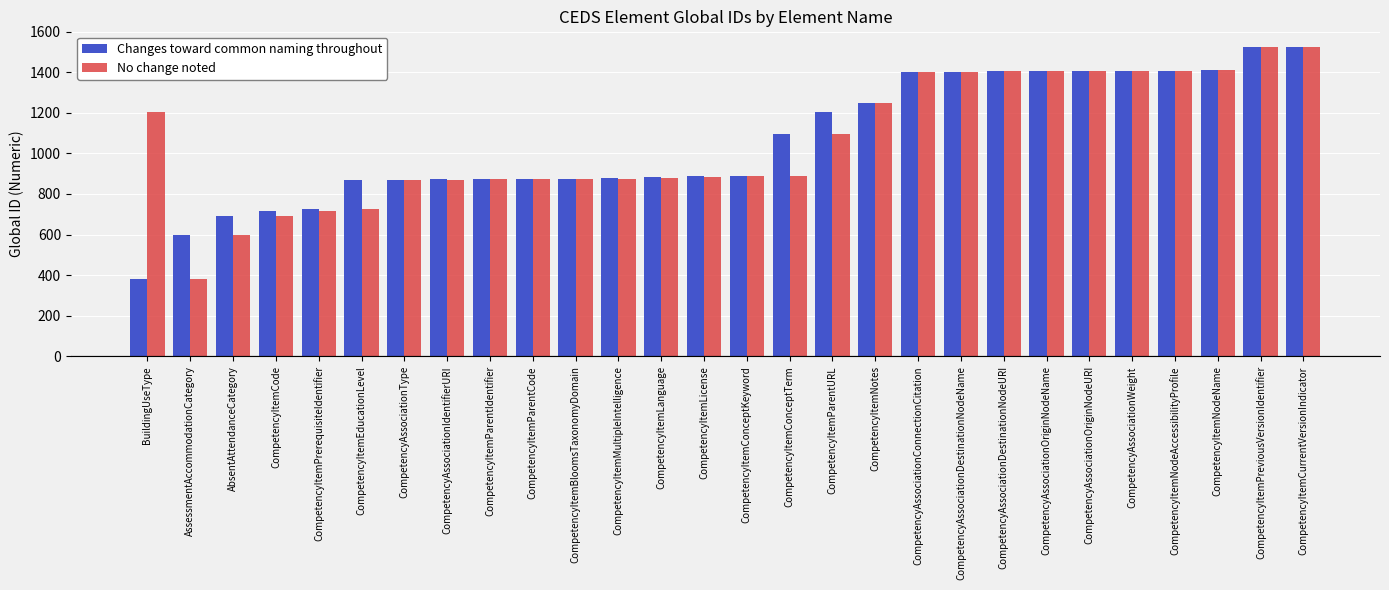

Between AssessmentAccommodationCategory and CompetencyAssociationOriginNodeURI, which series saw the biggest shift?

No change noted